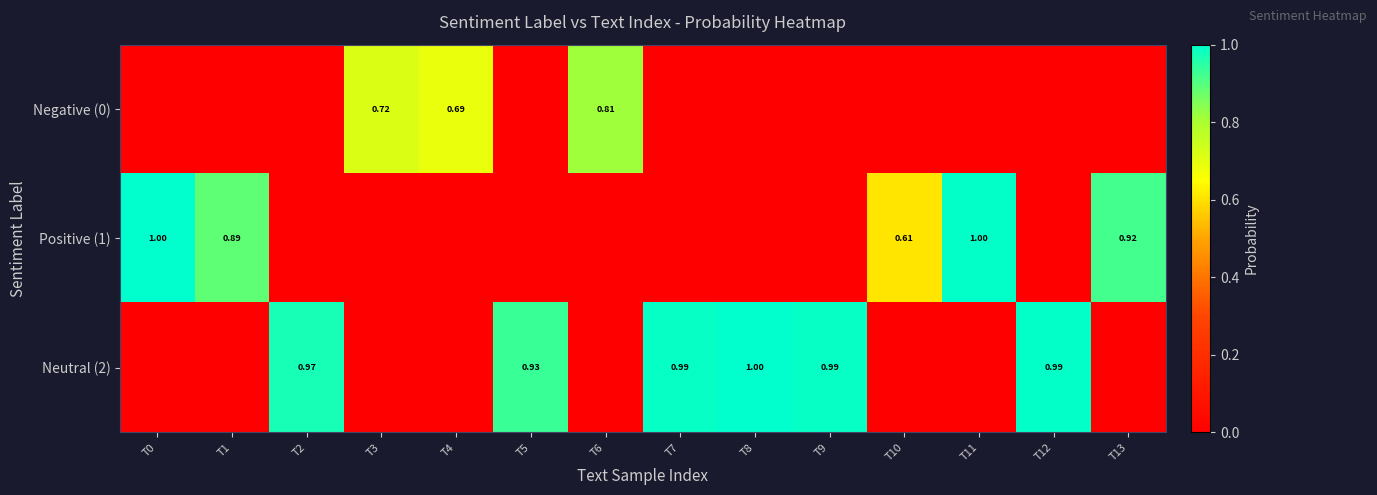

What is the total value across all series at T0?

1.0